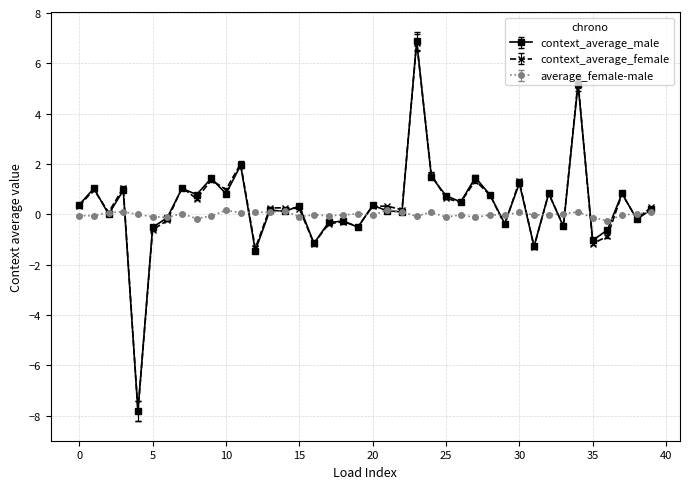

True or false: average_female-male has more than 0 points higher than both neighbors.

True